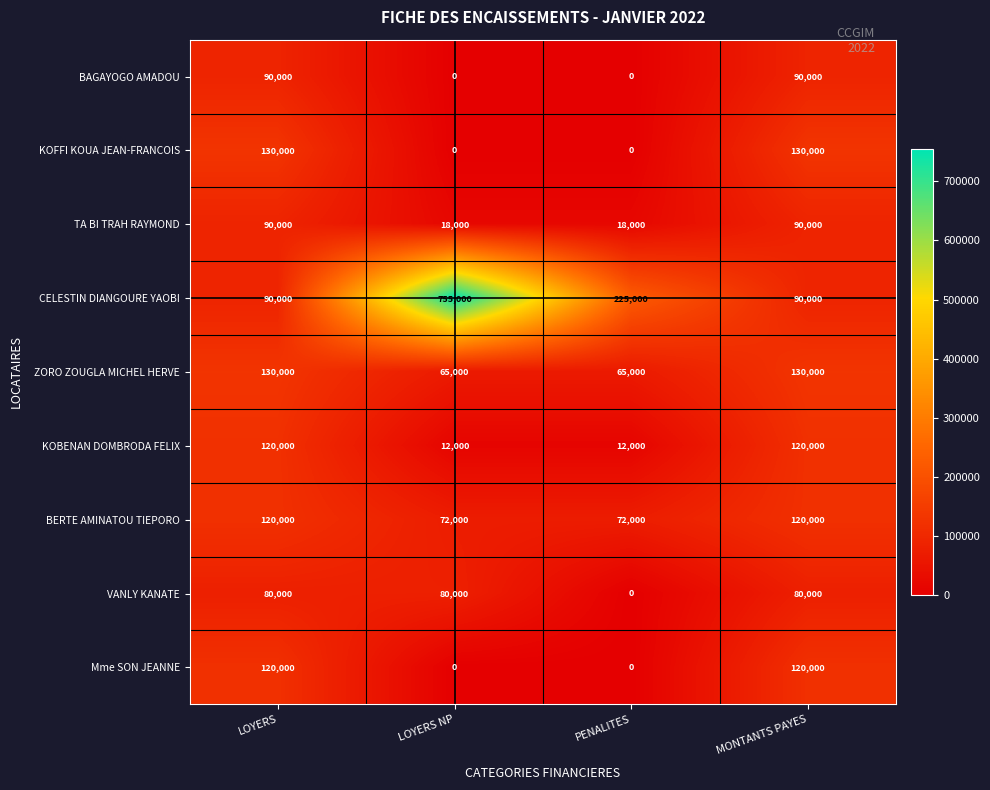

Is it true that KOBENAN DOMBRODA FELIX equals 12000 at LOYERS NP?

True